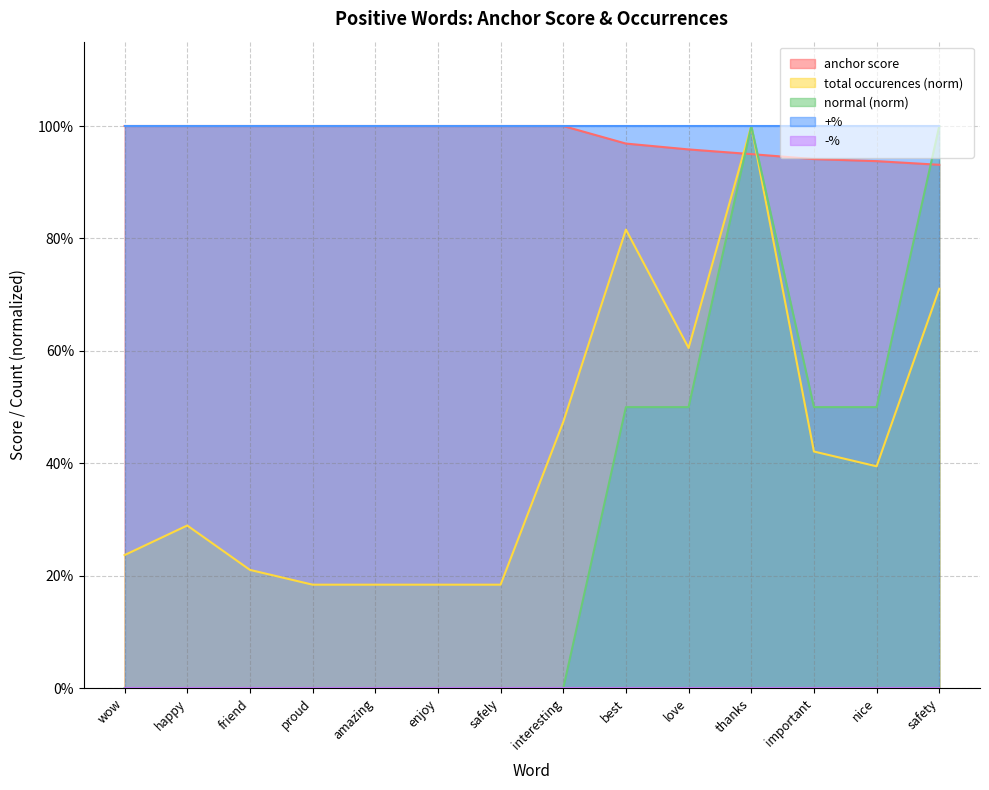

The value of total occurences at safely is 0.2. True or false?

True